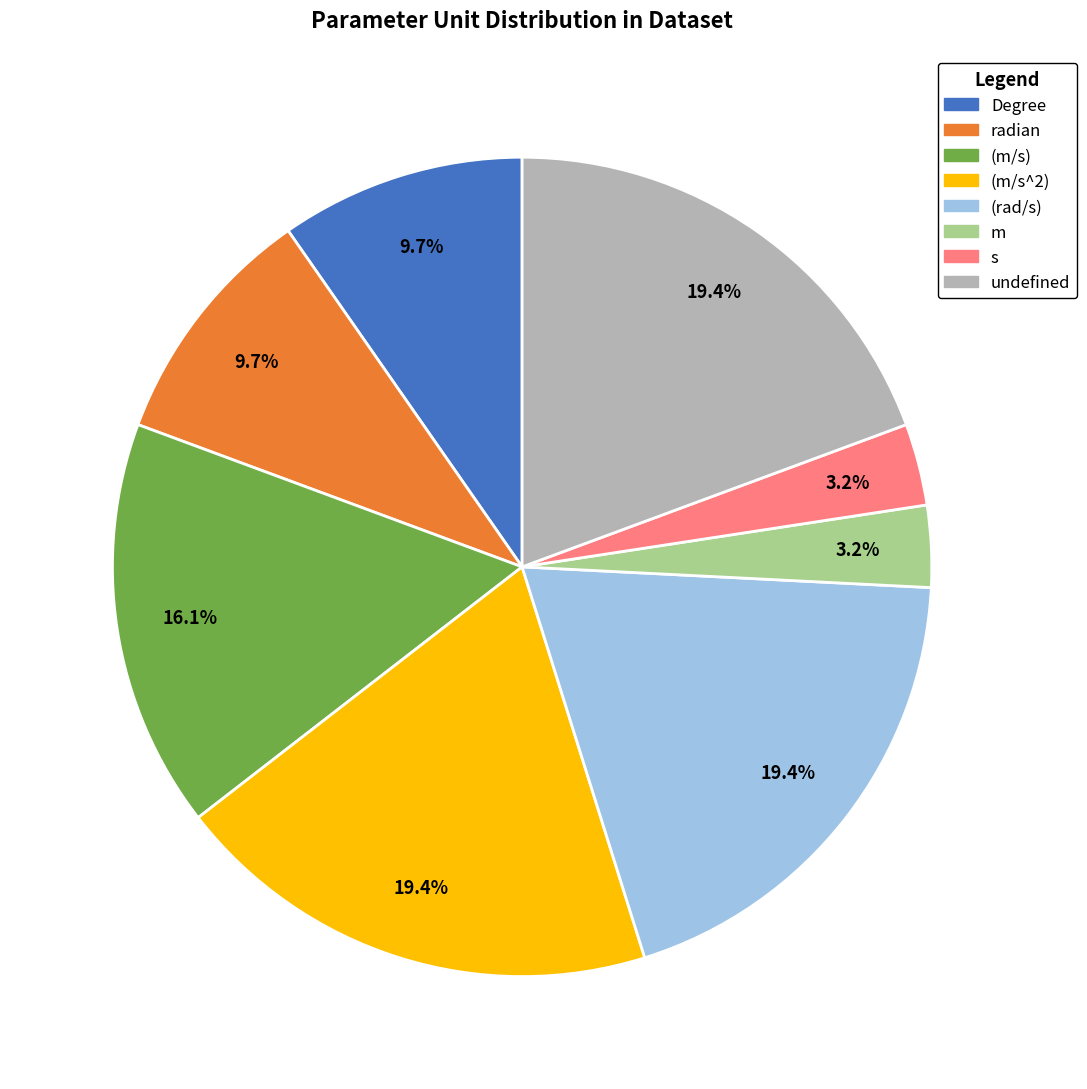

What is the total percentage of radian and Degree?

19.4%